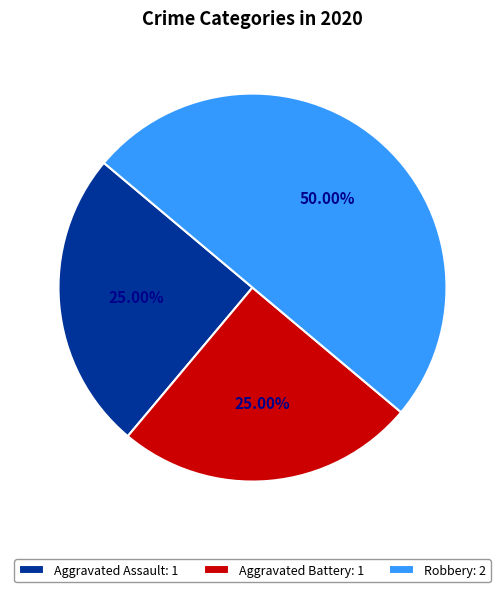

What is the largest slice in the pie chart?

Robbery